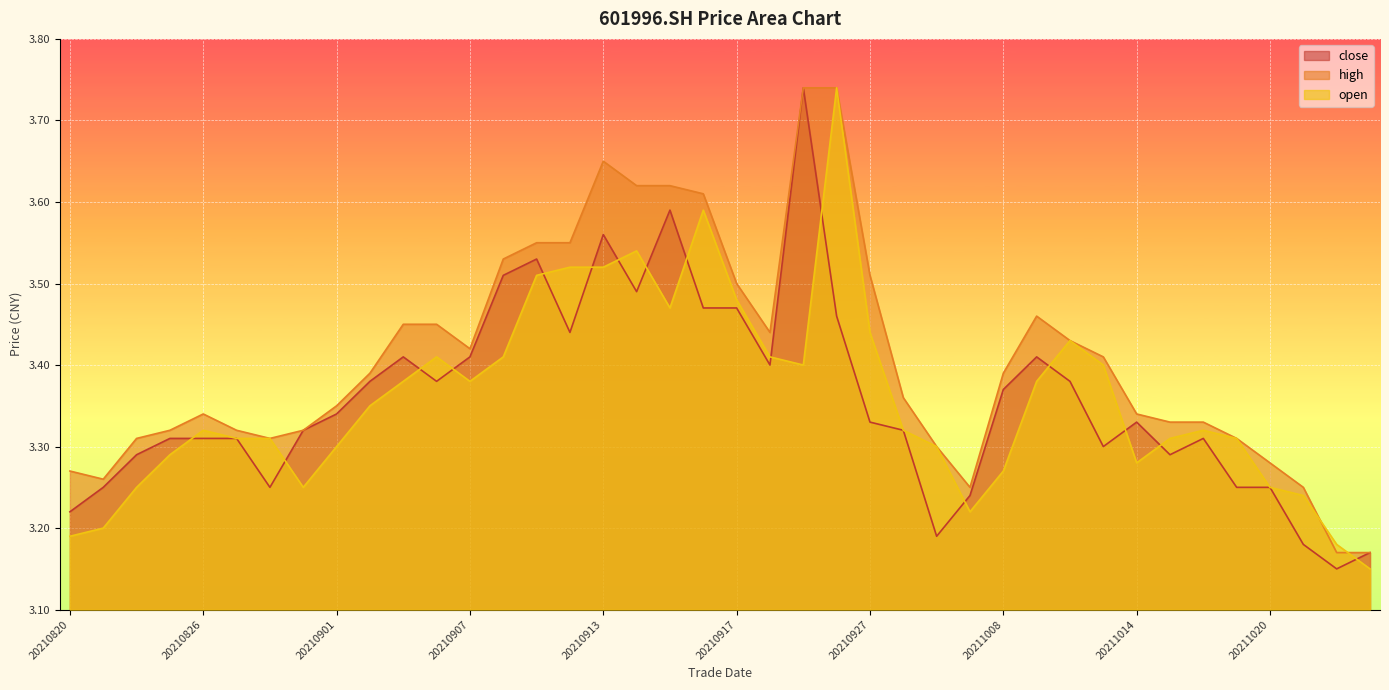

List the series in order of their peak value, highest first.

close, high, open